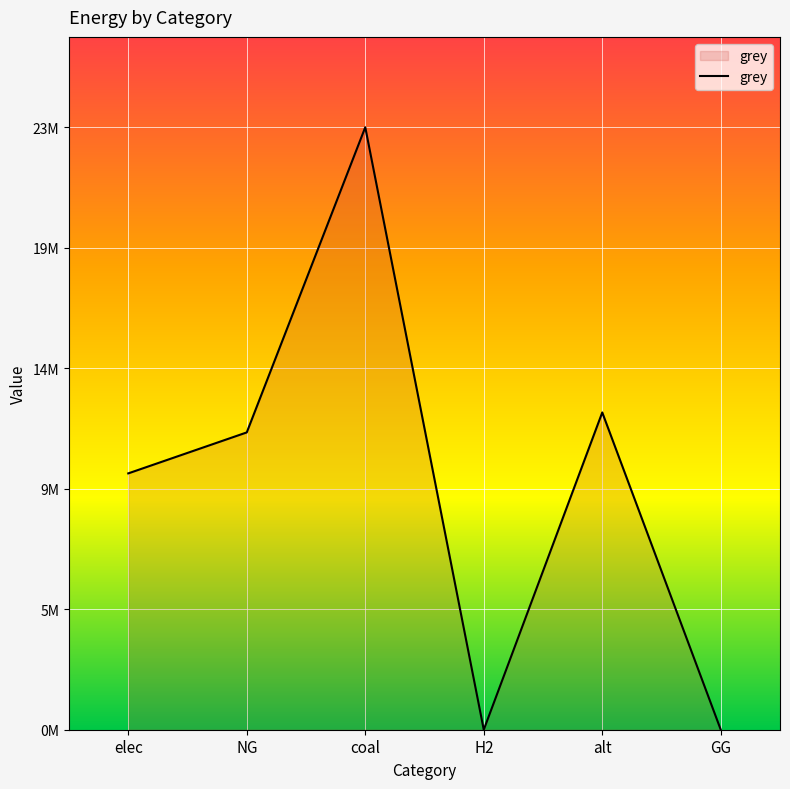

The chart shows a value of 19236220.6 at NG. True or false?

False